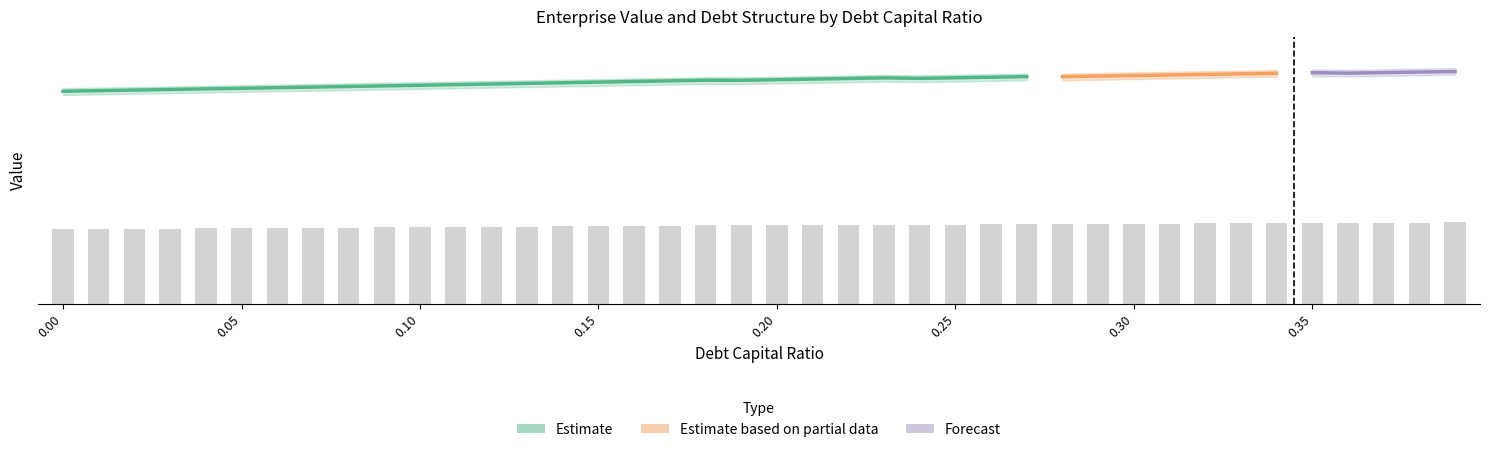

Reading left to right, extract all data points from this chart.

enterprise_value: 278904.0	279672.5	280445.3	281222.4	282003.8	282789.6	283579.7	284374.3	285173.4	285976.9	286785.0	287597.7	288415.0	289236.9	290063.5	290894.9	291731.1	292572.1	293417.9	293269.8	294067.0	294868.5	295674.5	296484.8	295842.2	296592.7	297347.0	298105.2	298056.9	298789.7	299526.1	300266.2	301009.9	301757.3	302508.5	303263.3	302676.6	303394.9	304116.7	304841.9
enterprise_value_upper: 283000.0	283700.0	284500.0	285300.0	286100.0	286900.0	287700.0	288500.0	289300.0	290100.0	290900.0	291700.0	292500.0	293300.0	294100.0	294900.0	295700.0	296500.0	297300.0	297200.0	298000.0	298800.0	299600.0	300400.0	299800.0	300600.0	301400.0	302200.0	302100.0	302900.0	303700.0	304500.0	305300.0	306100.0	306900.0	307700.0	307100.0	307900.0	308700.0	309500.0
enterprise_value_lower: 274000.0	274800.0	275600.0	276400.0	277200.0	278000.0	278800.0	279600.0	280400.0	281200.0	282000.0	282800.0	283600.0	284400.0	285200.0	286000.0	286800.0	287600.0	288400.0	288300.0	289100.0	289900.0	290700.0	291500.0	290900.0	291700.0	292500.0	293300.0	293200.0	294000.0	294800.0	295600.0	296400.0	297200.0	298000.0	298800.0	298200.0	299000.0	299800.0	300600.0
debt: 0.0	2910.7	5821.3	8732.0	11642.6	14553.3	17464.0	20374.6	23285.3	26196.0	29106.6	32017.3	34928.0	37838.6	40749.3	43659.9	46570.6	49481.3	52391.9	55302.6	58213.3	61123.9	64034.6	66945.3	69855.9	72766.6	75677.2	78587.9	81498.6	84409.2	87319.9	90230.6	93141.2	96051.9	98962.6	101873.2	104783.9	107694.5	110605.2	113515.9
interest_expense: 0.0	146.4	292.8	439.2	585.6	732.0	878.4	1024.8	1171.2	1317.7	1464.1	1610.5	1756.9	1903.3	2049.7	2196.1	2342.5	2488.9	2635.3	2864.7	3015.4	3166.2	3317.0	3467.8	3737.3	3893.0	4048.7	4204.4	4425.4	4583.4	4741.5	4899.5	5057.6	5215.6	5373.7	5531.7	5794.6	5955.5	6116.5	6277.4